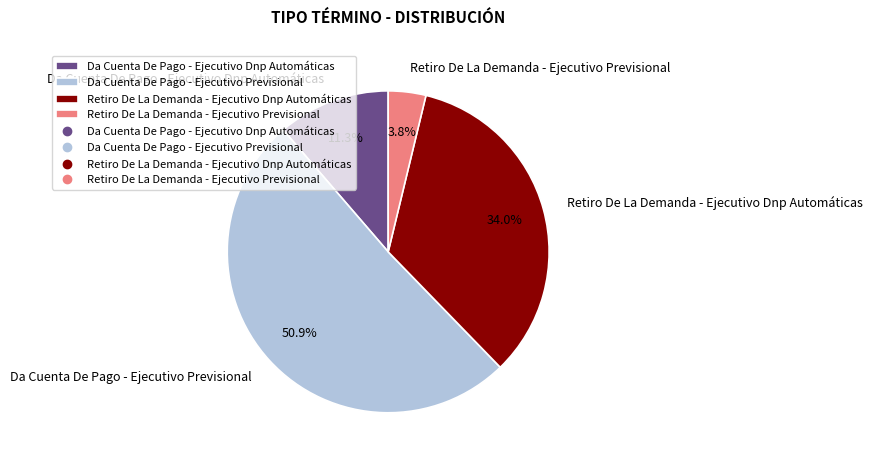

Between Retiro De La Demanda - Ejecutivo Dnp Automáticas and Da Cuenta De Pago - Ejecutivo Previsional, which is larger?

Da Cuenta De Pago - Ejecutivo Previsional